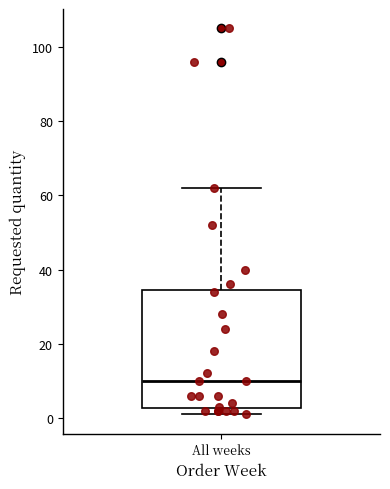

Transcribe this box plot: give where the median line is, the range the box spans, and where the two whiskers end, as read against the y-axis. The values are not printed on the chart, so give them approximately, as read against the axis.

median 10, box 2 to 34, whiskers 2 (just below the box's lower edge) to 62